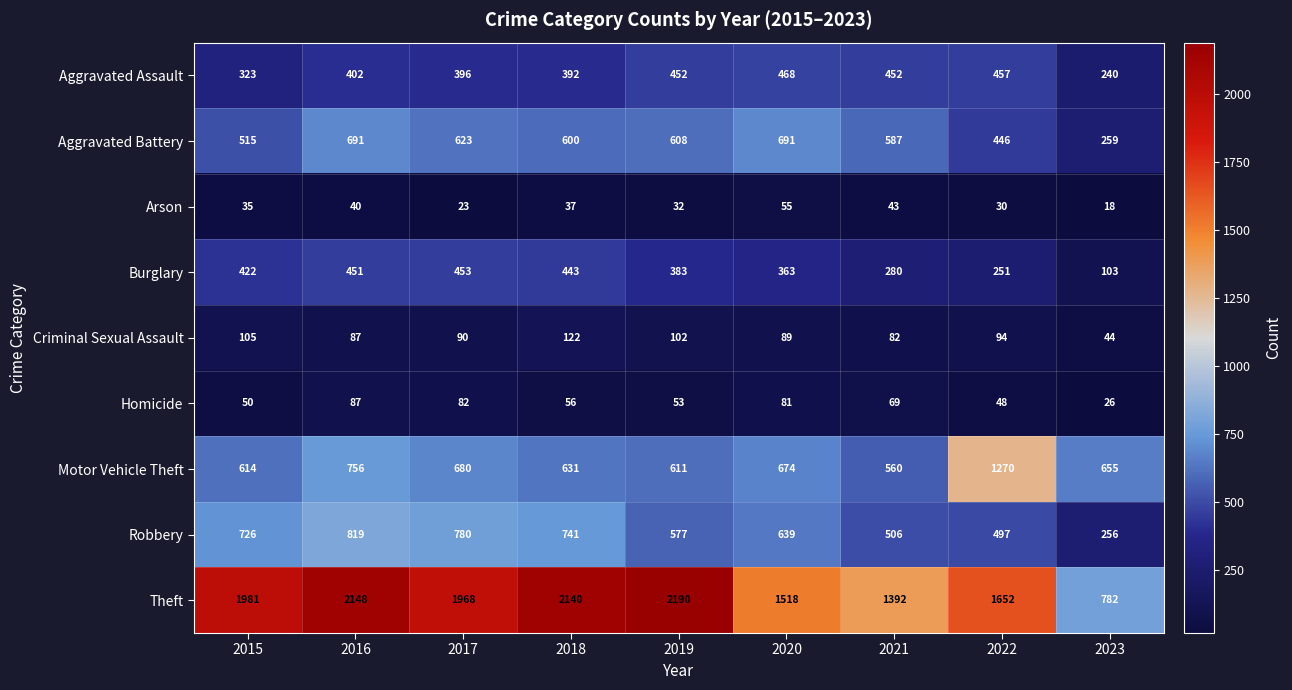

What is the difference between the maximum and second lowest values in the Aggravated Assault series?

145